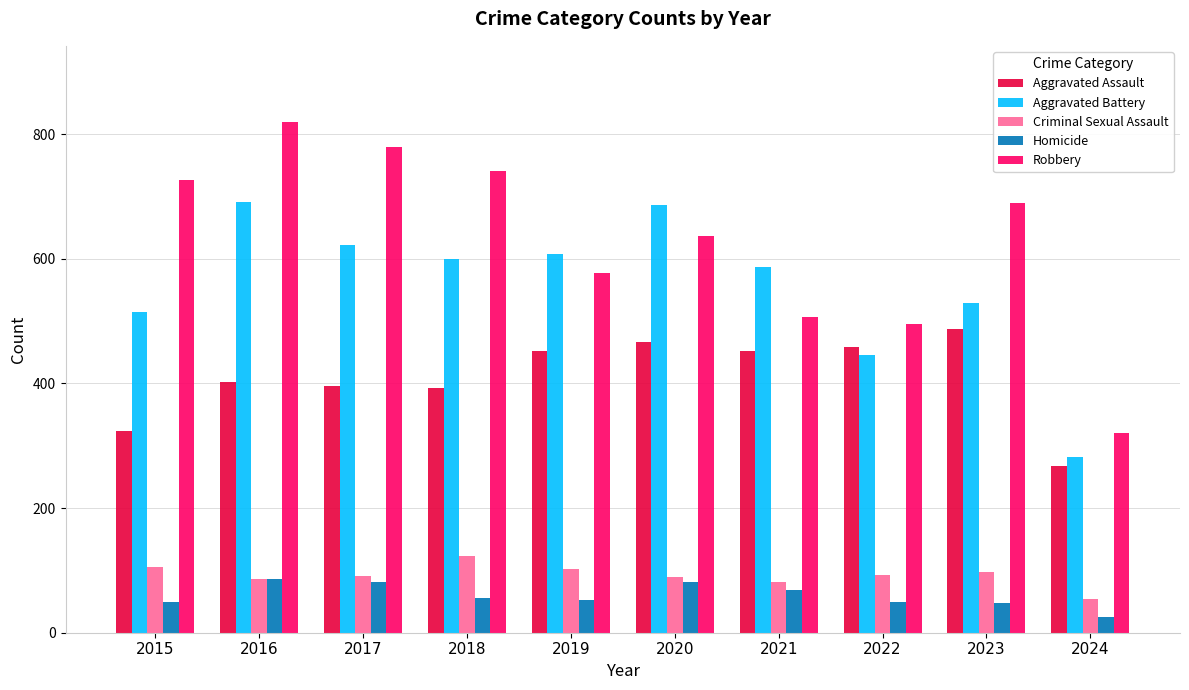

At which label does Robbery first exceed 690?

2015